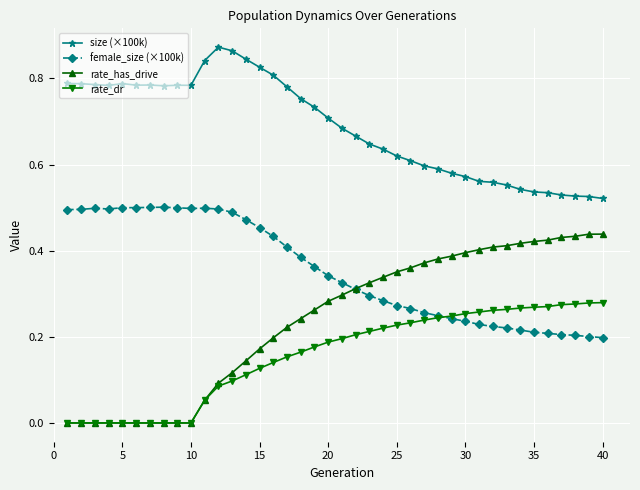

Which series has the widest spread of values?

rate_has_drive